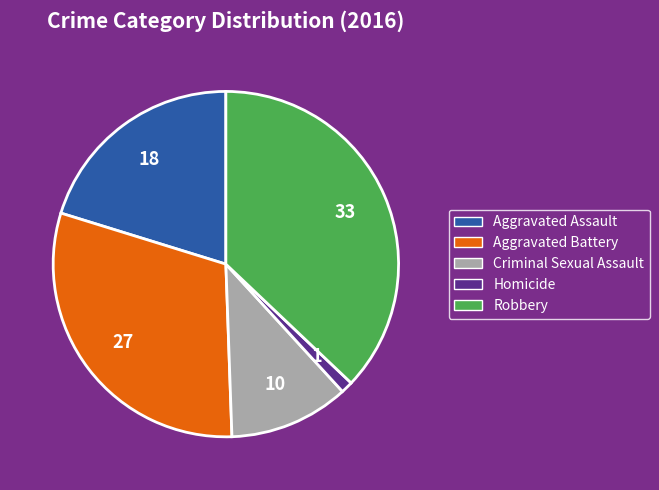

Rank the categories by value from highest to lowest.

Robbery, Aggravated Battery, Aggravated Assault, Criminal Sexual Assault, Homicide